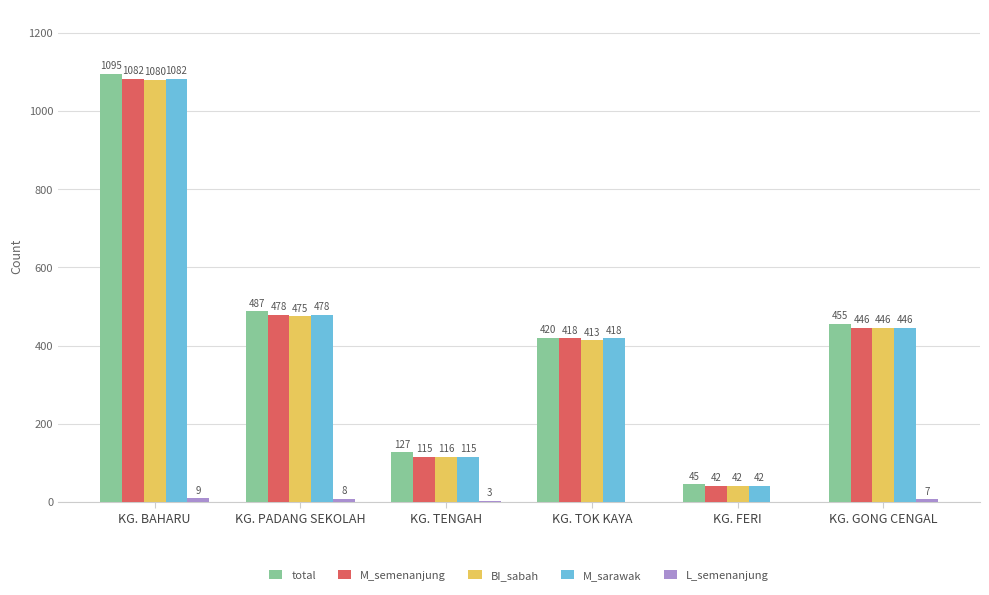

Where does the M_sarawak series first go above 446?

KG. BAHARU